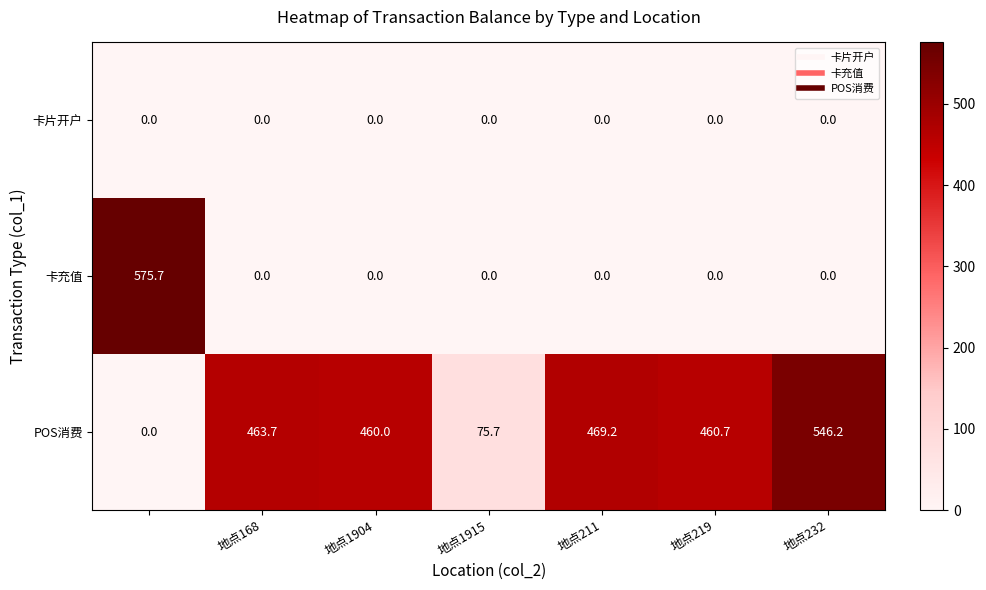

What is the average value of the POS消费 series?

353.6